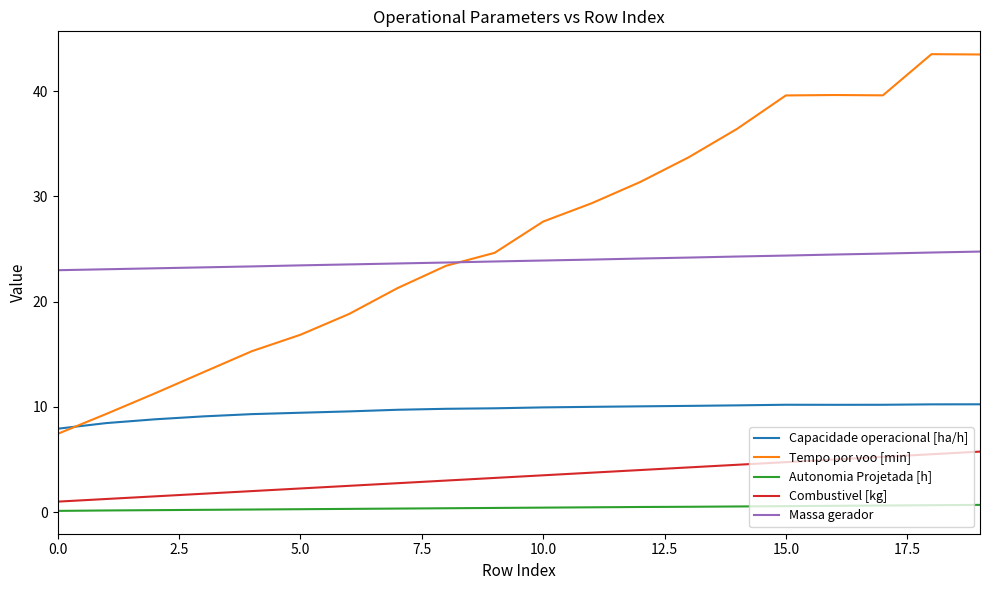

True or false: Combustivel [kg] and Capacidade operacional [ha/h] intersect in this chart.

False